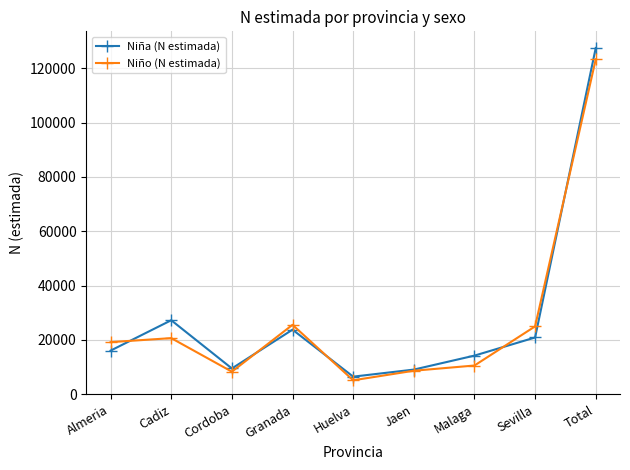

Where is the first local minimum for Niña (N estimada)?

Cordoba